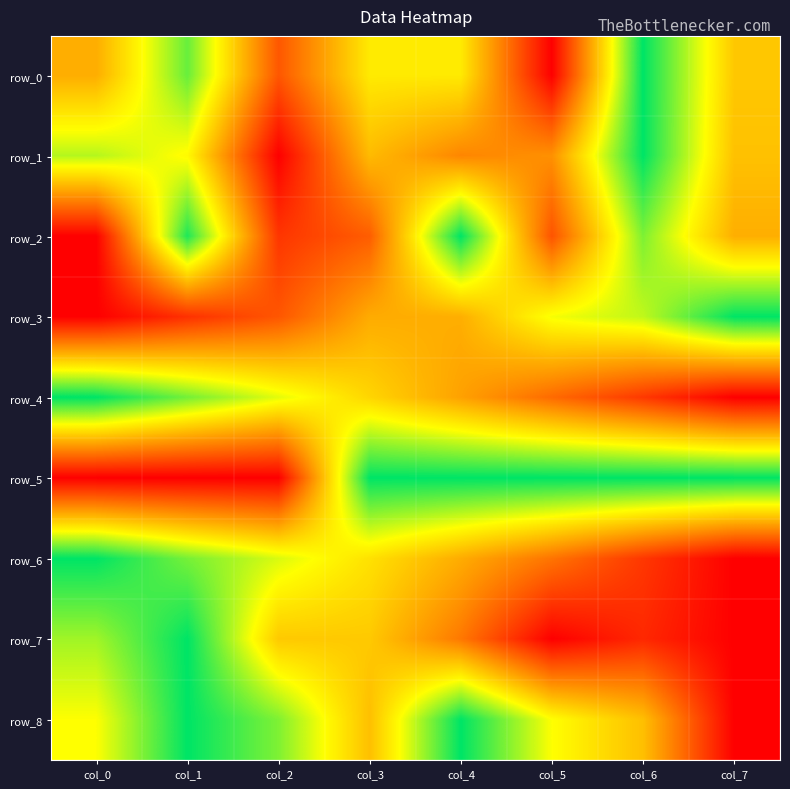

What is the difference between the highest and lowest values at col_6?

0.9